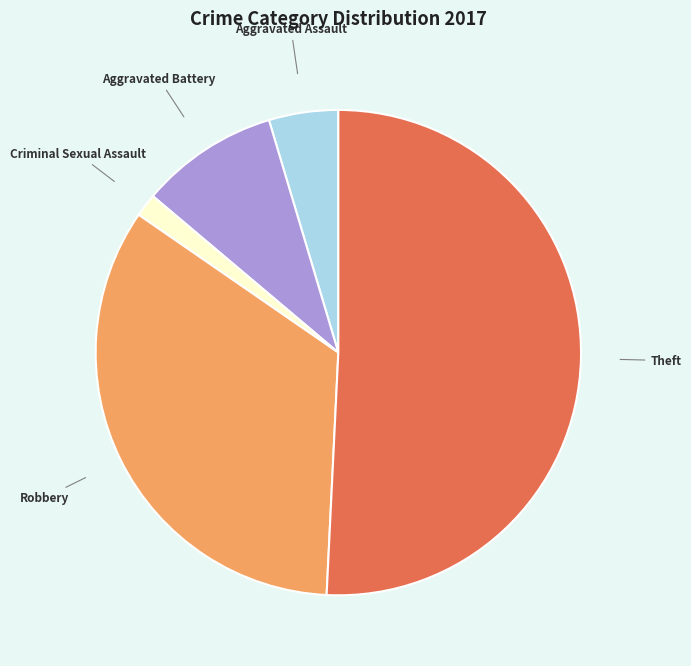

Which slice is the largest?

Theft